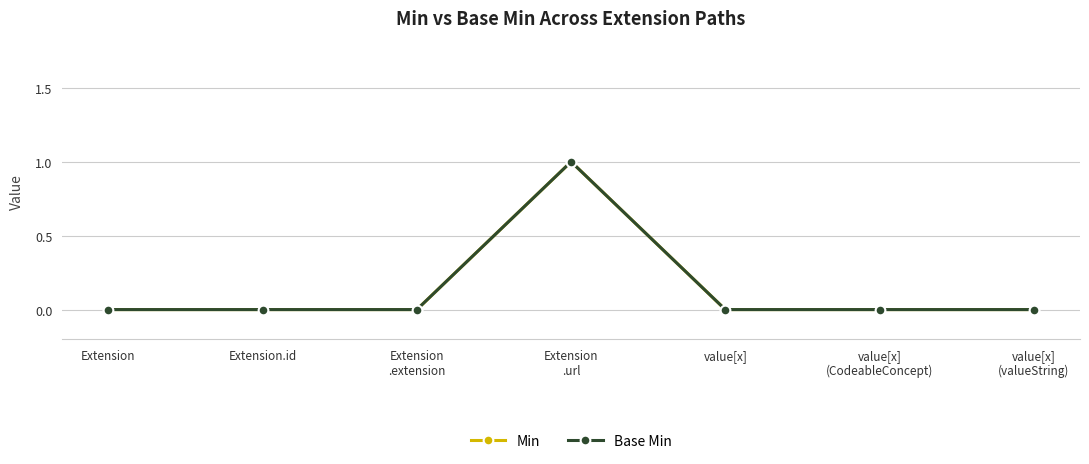

List the labels in order of Base Min value, largest first.

Extension
.url, Extension, Extension.id, Extension
.extension, value[x], value[x]
(CodeableConcept), value[x]
(valueString)